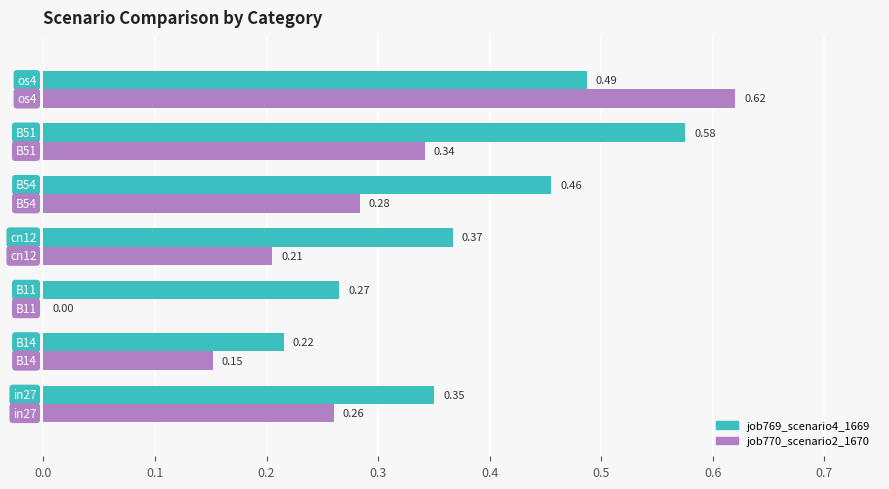

What is the sum of all job769_scenario4_1669 values?

2.7